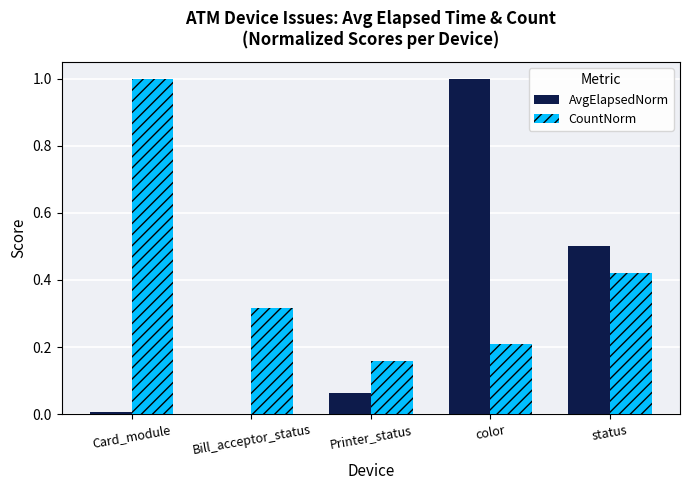

Which series has the largest total across all categories?

CountNorm